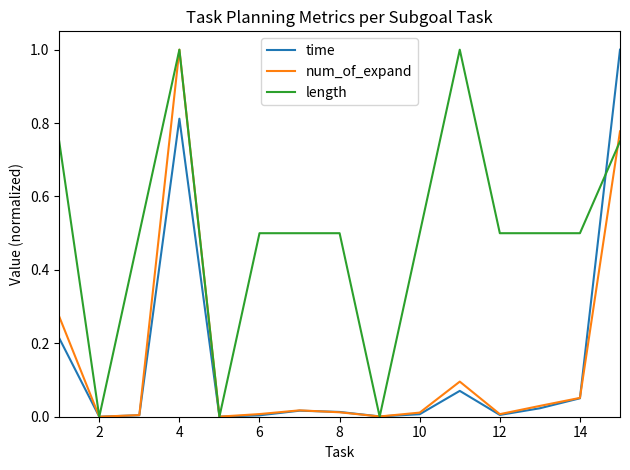

What is the greatest value displayed?

1.0